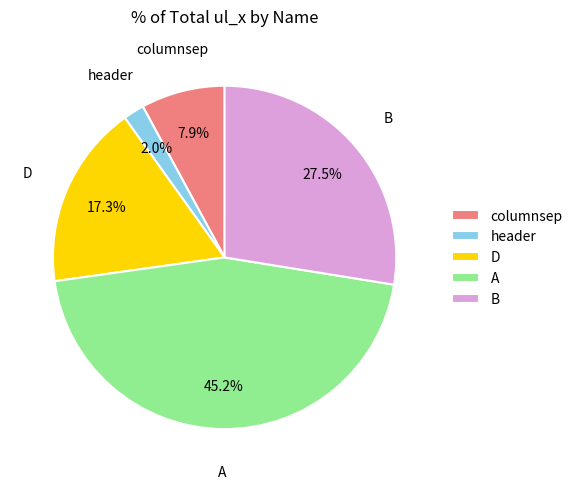

To the nearest percent, what is the difference between the largest and smallest slice percentages?

43%